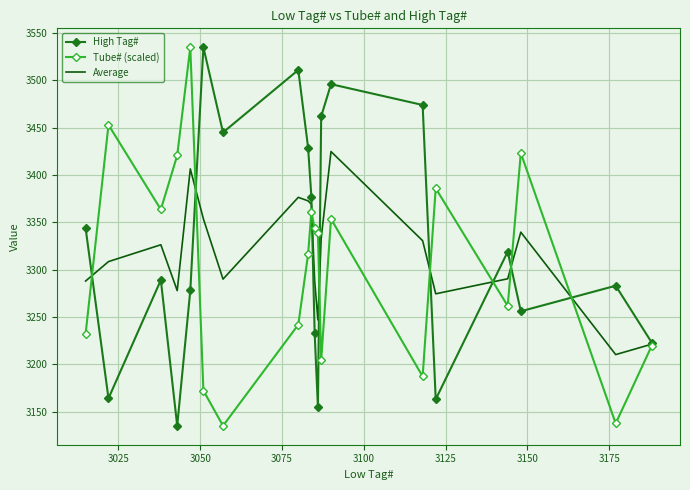

What is the maximum value for Tube# (scaled)?

3535.0